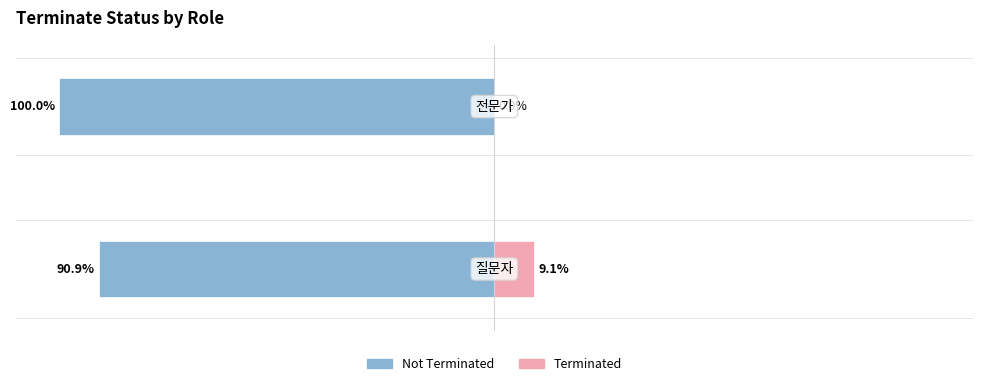

Is it true that Not Terminated equals -37.2 at −100?

False